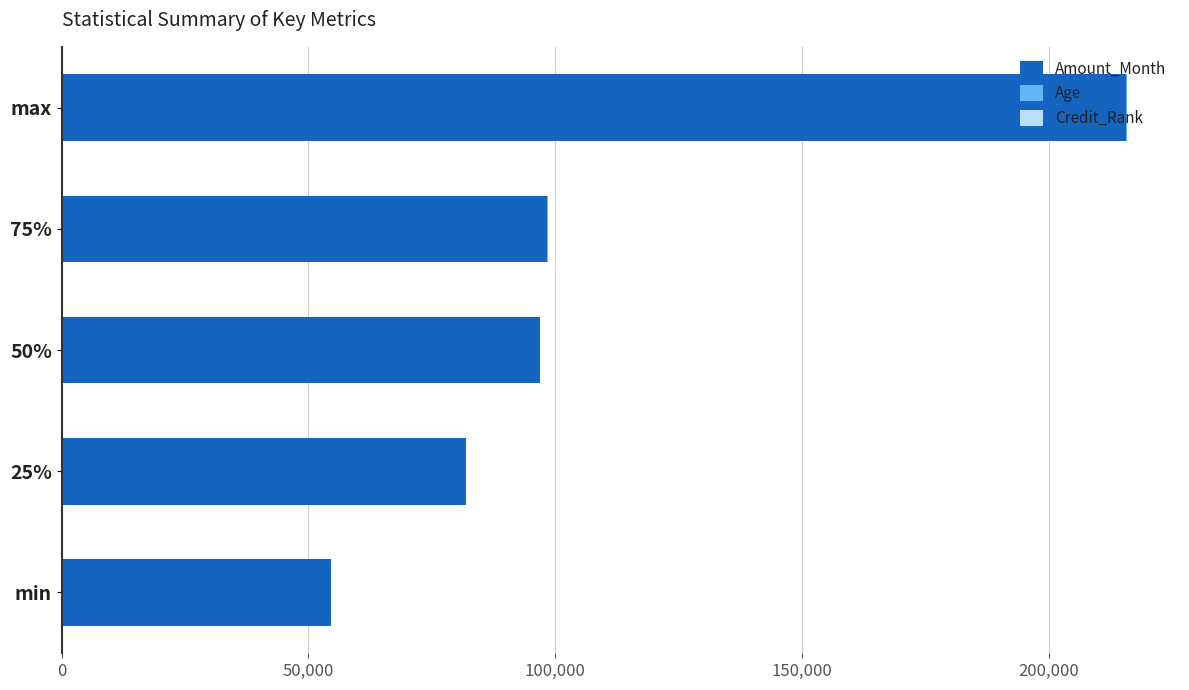

What is the highest value of the Amount_Month series?

215700